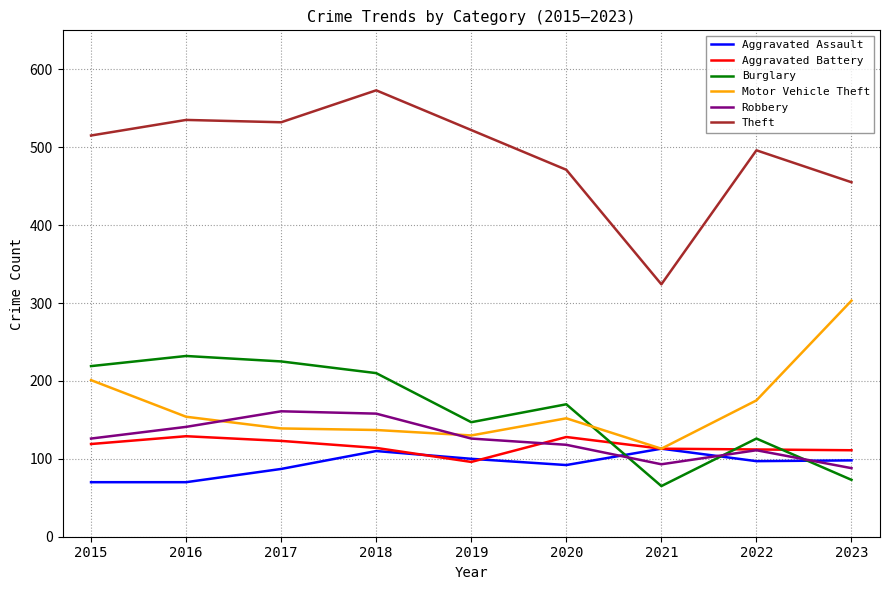

Which series ends up on top after the final intersection of Burglary and Aggravated Battery?

Aggravated Battery